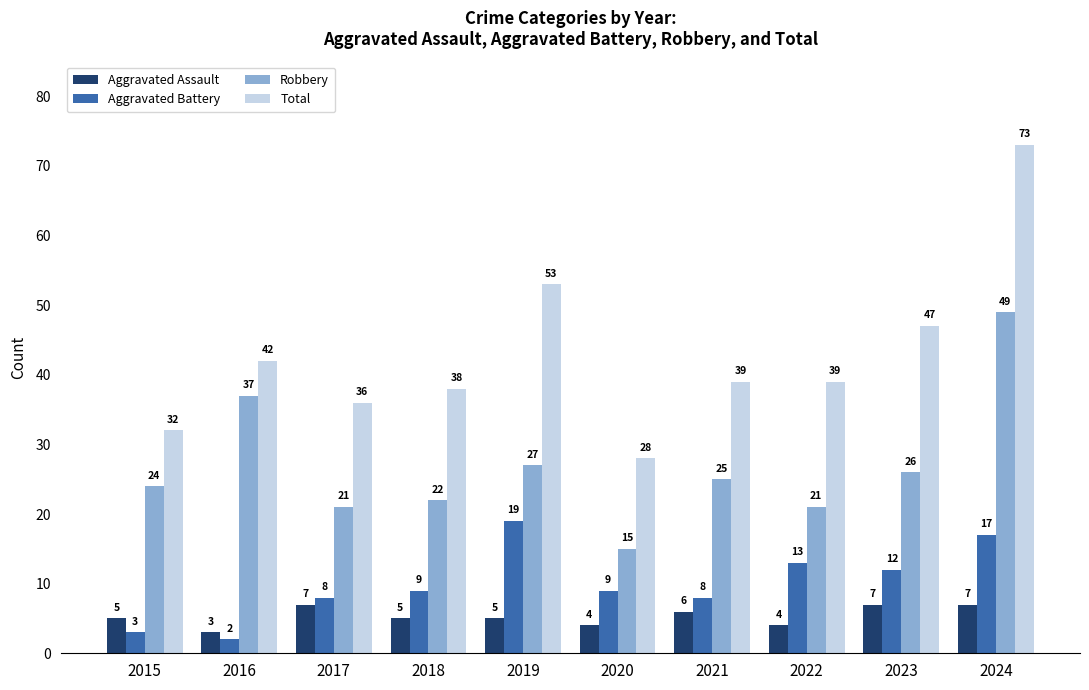

List the series in order of their peak value, highest first.

Total, Robbery, Aggravated Battery, Aggravated Assault